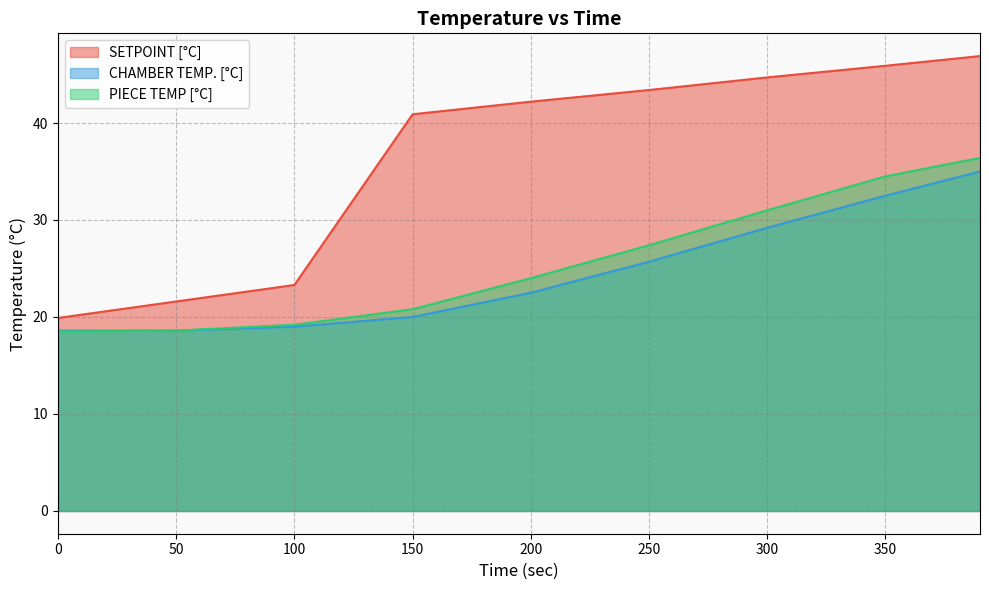

Reading left to right, transcribe all the data shown in this chart.

SETPOINT [°C]: 19.9	21.6	23.3	40.9	42.2	43.4	44.7	45.9	46.9
CHAMBER TEMP. [°C]: 18.6	18.6	19.0	20.0	22.5	25.7	29.2	32.5	35.0
PIECE TEMP [°C]: 18.5	18.6	19.2	20.8	24.0	27.4	31.0	34.5	36.4